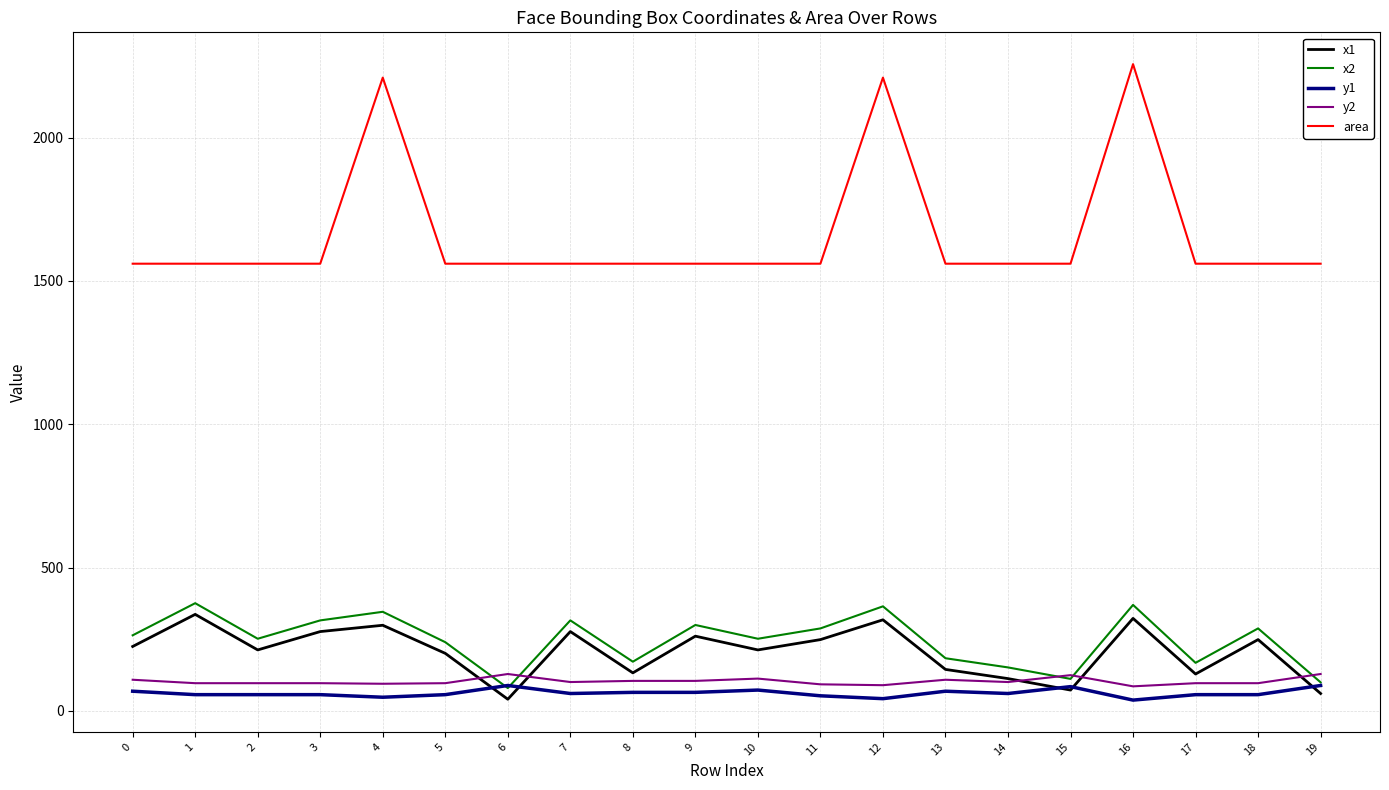

How many lines are shown in the chart?

5